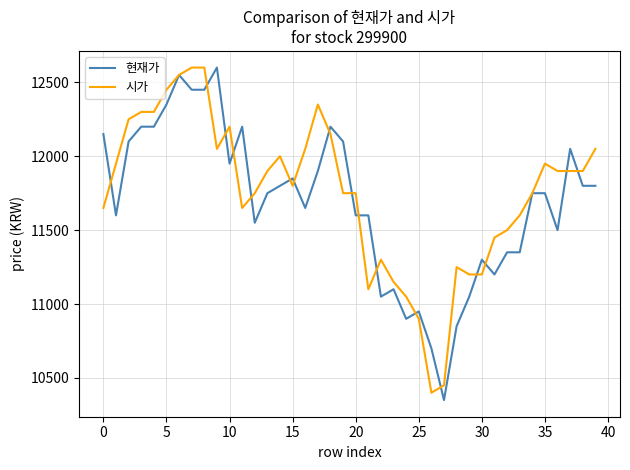

What is the maximum value for 시가?

12600